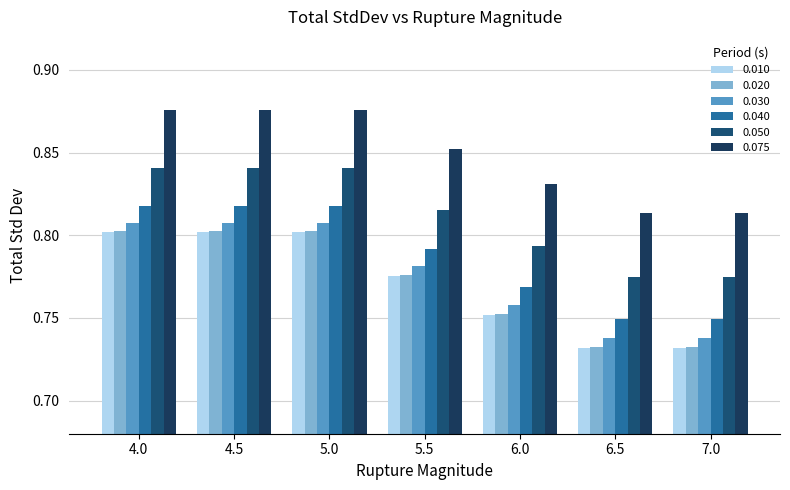

What is the difference between the highest and lowest values at 6.5?

0.1